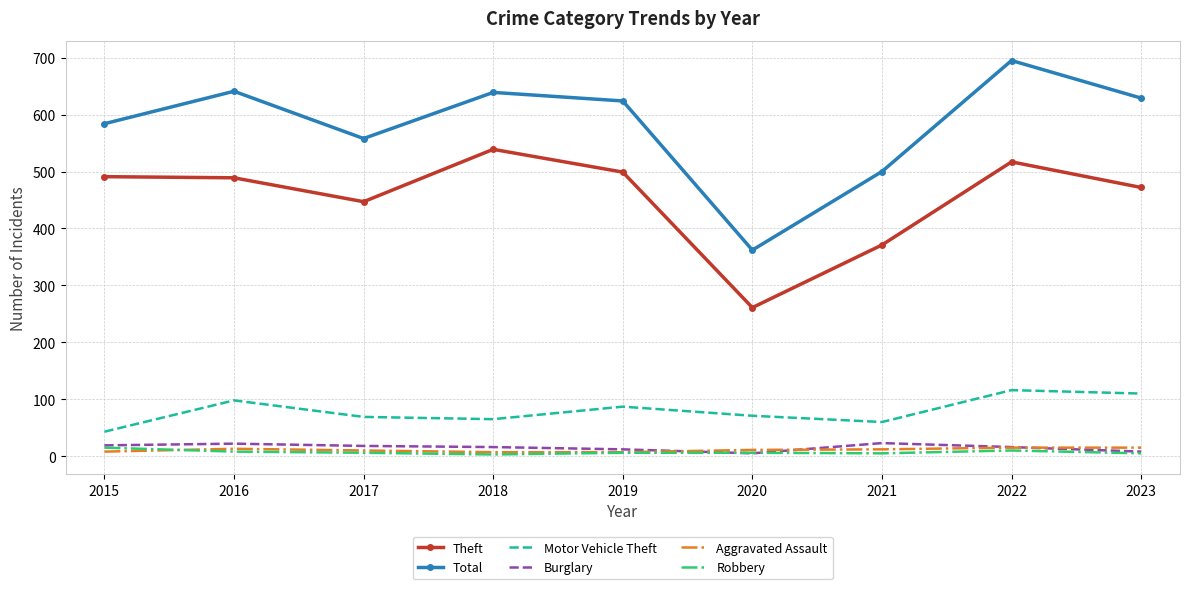

What are all the series names shown in the legend?

Theft, Total, Motor Vehicle Theft, Burglary, Aggravated Assault, Robbery